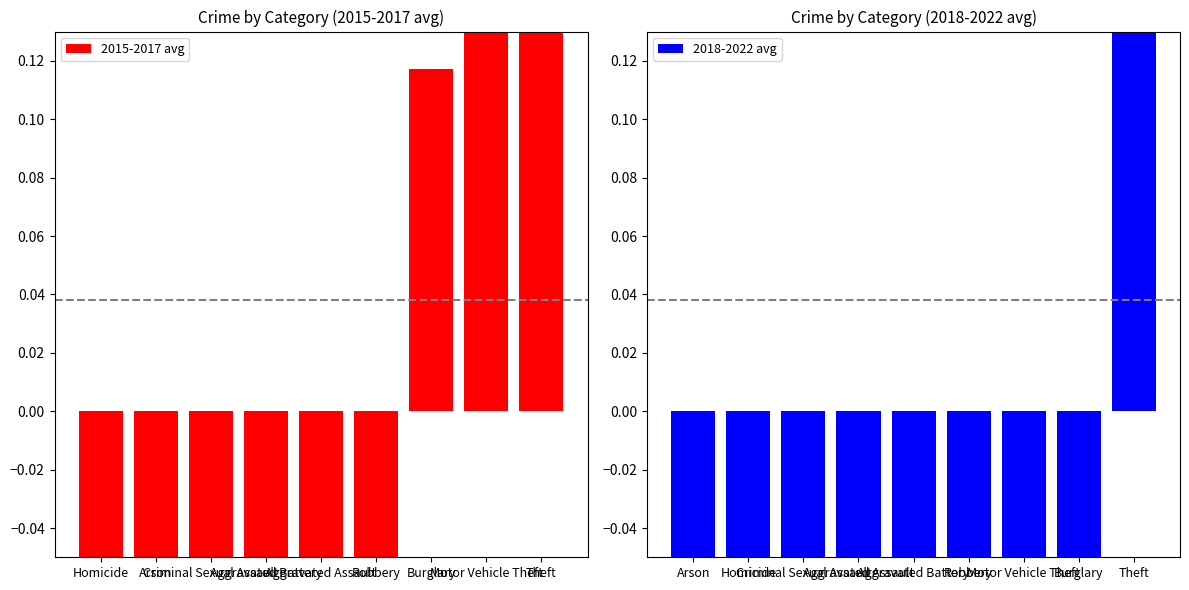

How many values in 2015-2017 avg are above zero?

3